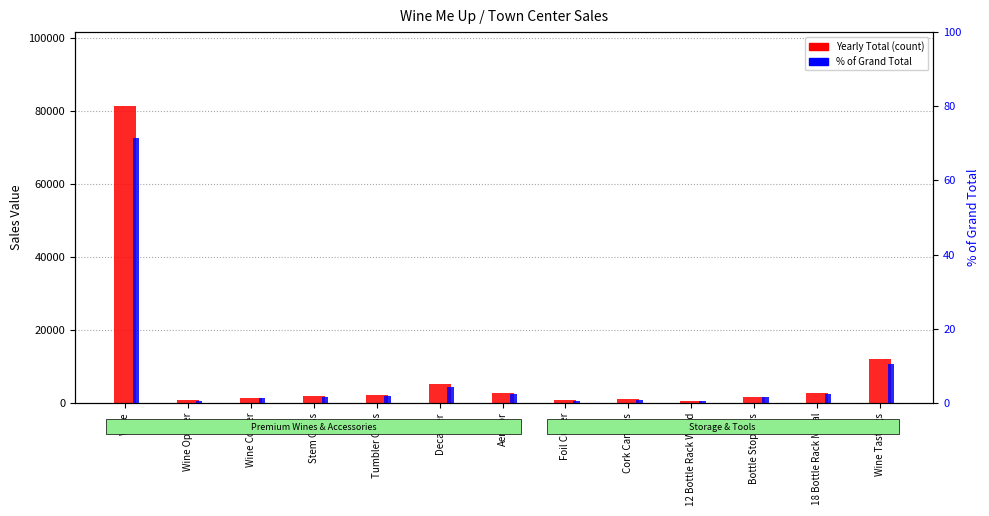

What is the highest value of the % of Grand Total series?

71.3